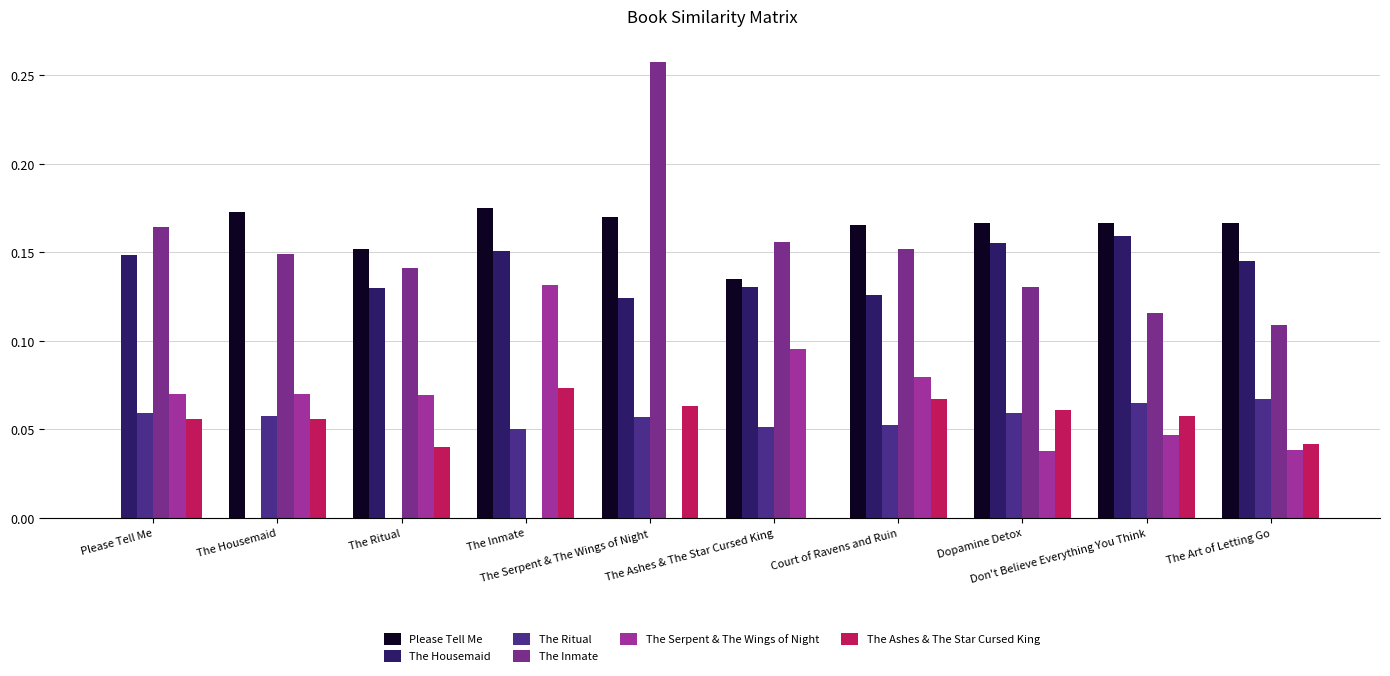

Between Don't Believe Everything You Think and Dopamine Detox, which is larger?

Don't Believe Everything You Think